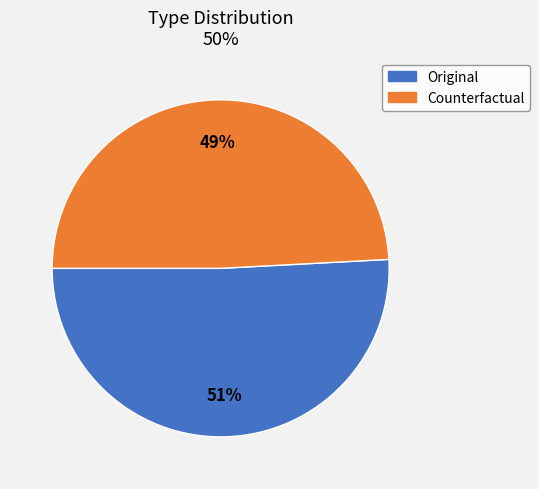

Do Counterfactual and Original together represent more than half of the pie?

Yes